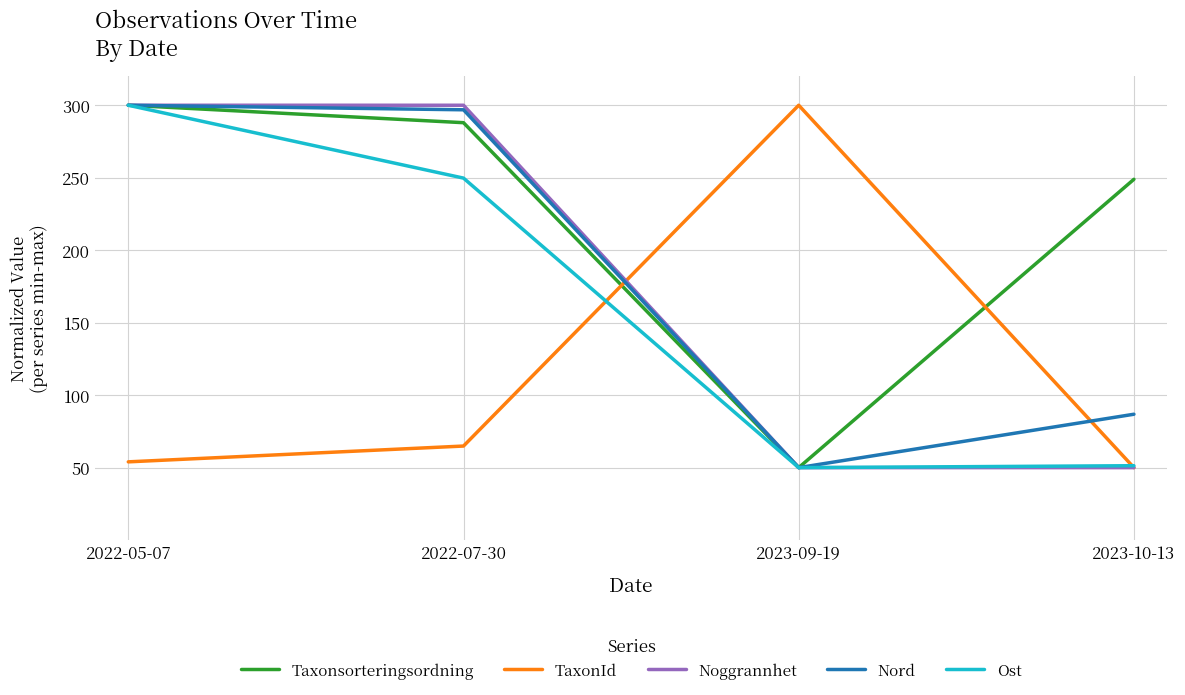

True or false: TaxonId has a value of 191.7 at 2023-09-19.

False